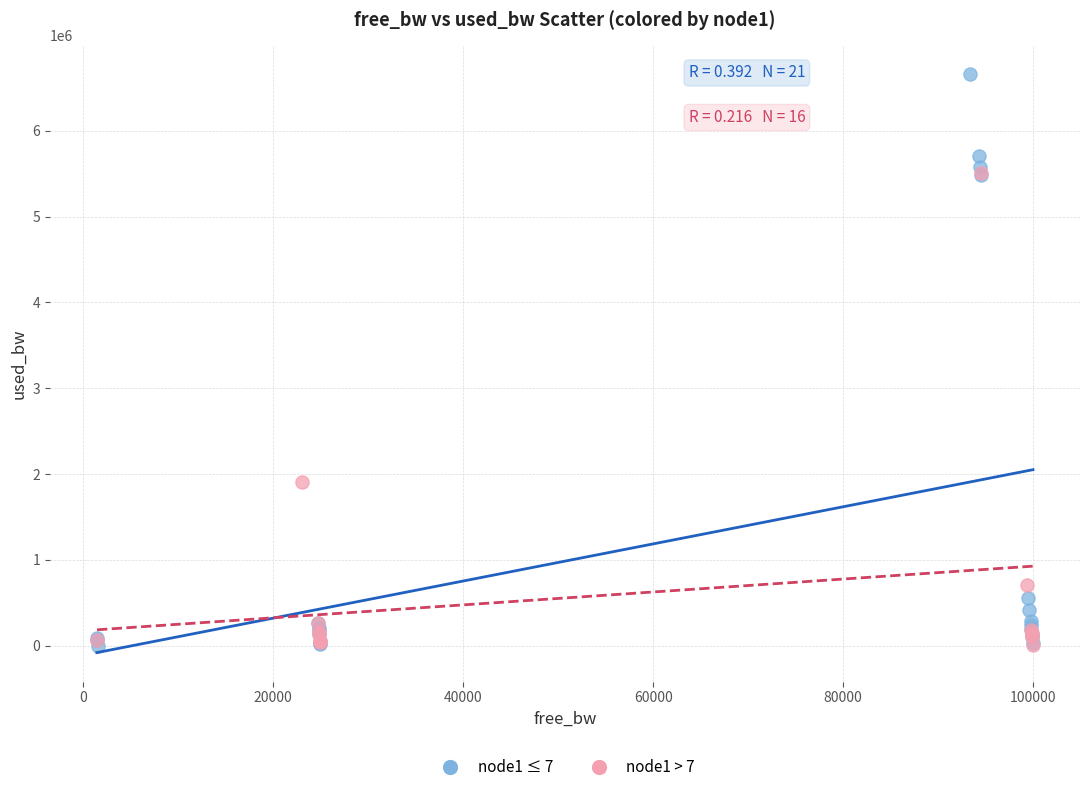

Which series reaches the maximum Y coordinate?

node1 ≤ 7